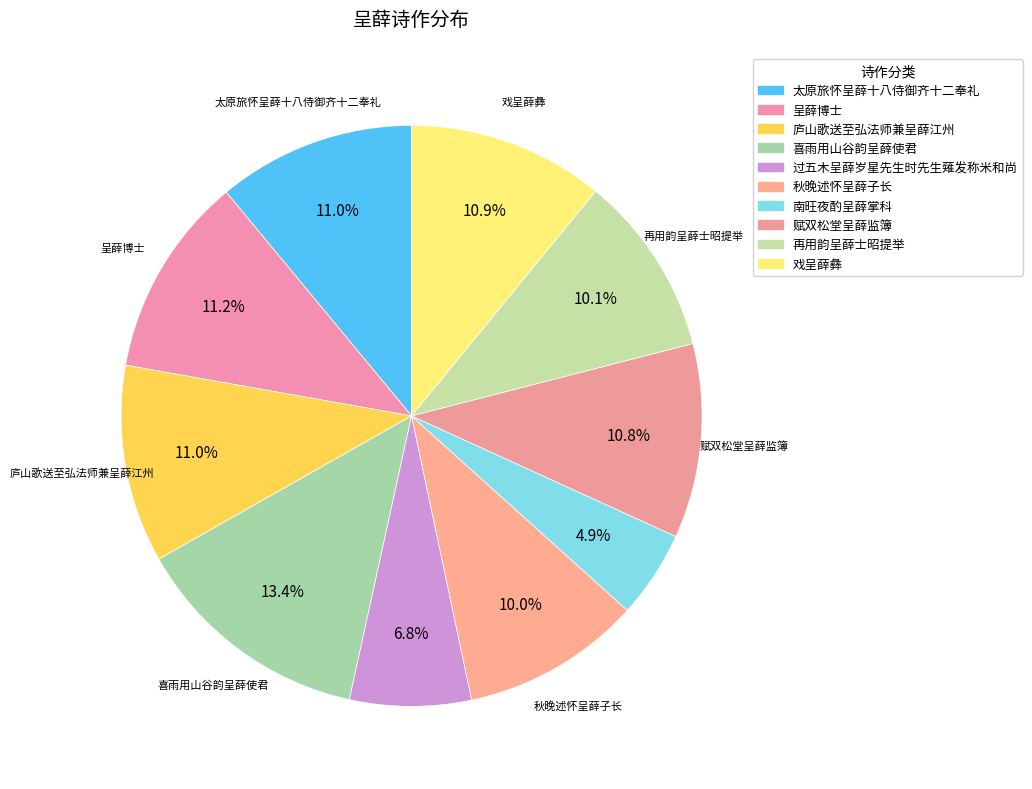

Which slice is the smallest?

南旺夜酌呈薛掌科